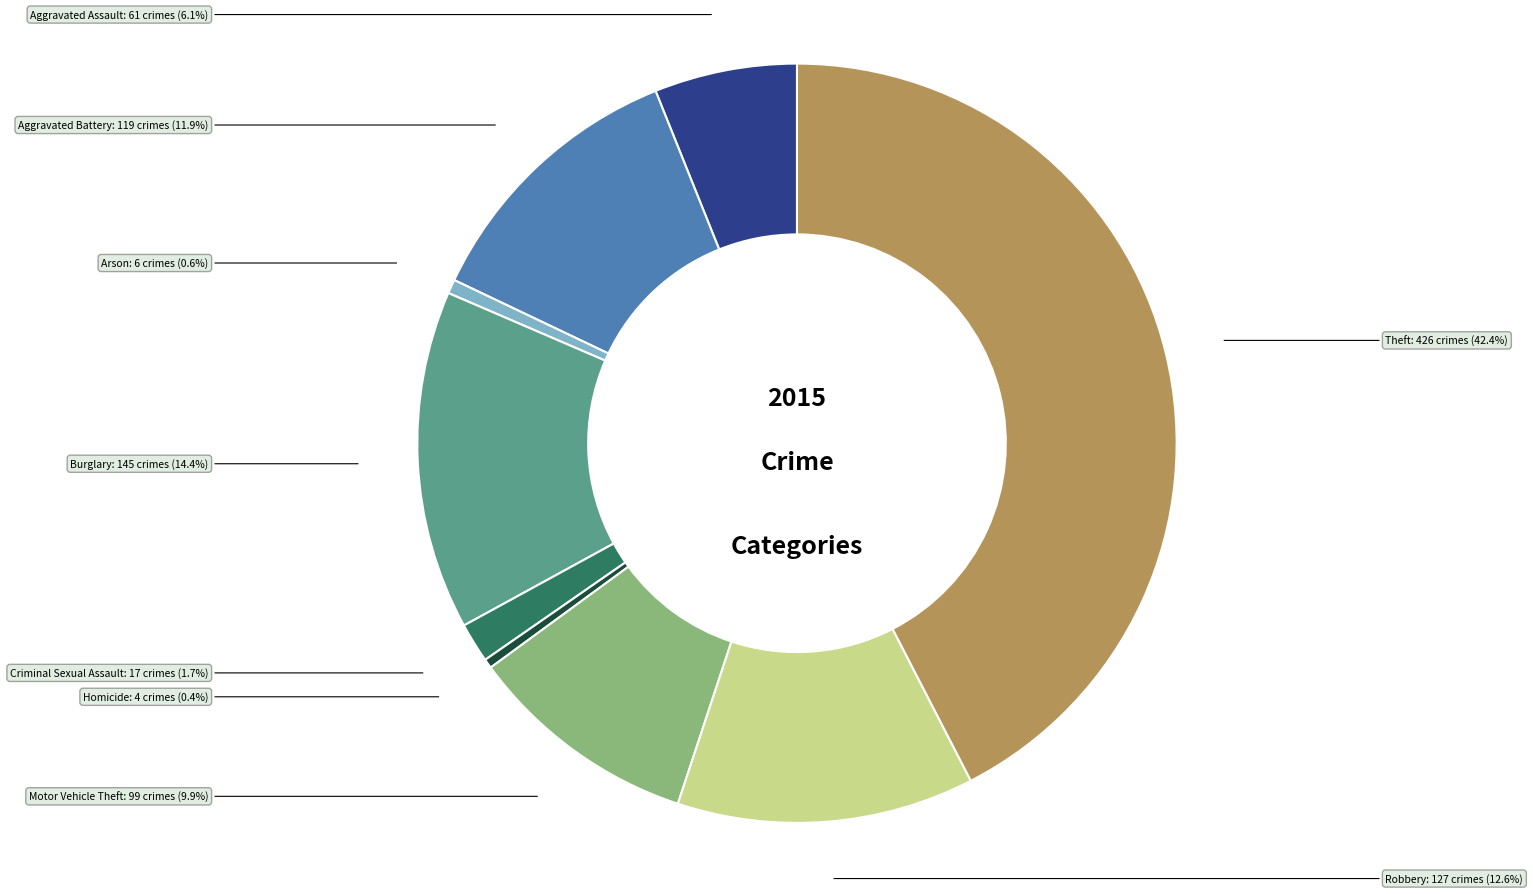

To the nearest percent, what percentage of the pie is Aggravated Battery?

12%